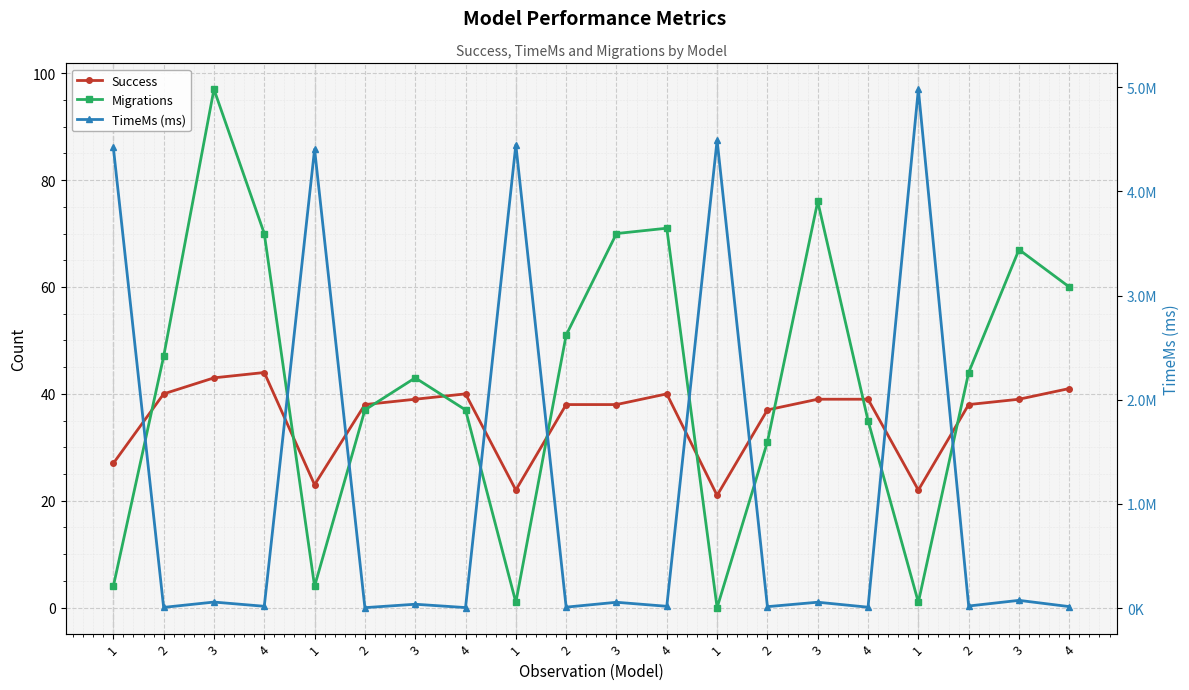

Where is TimeMs (ms) nearest to the value 2492936?

1